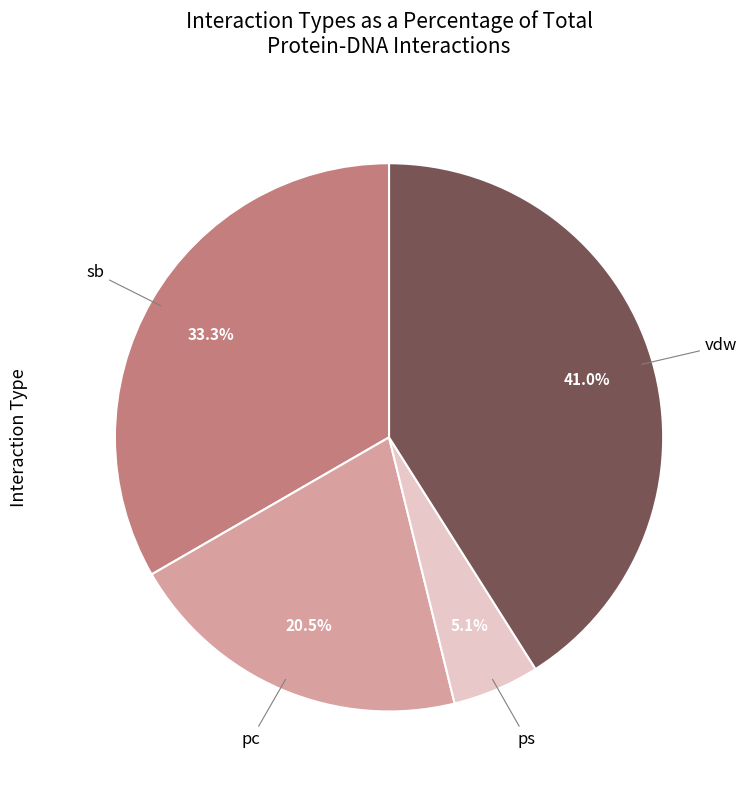

What is the largest slice in the pie chart?

vdw